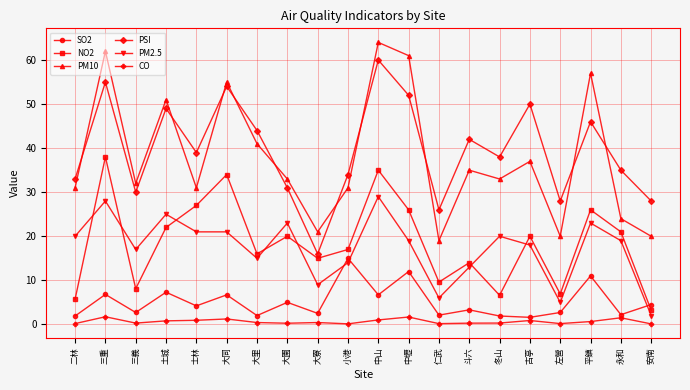

What is the spread (max minus min) of values at 斗六?

41.7